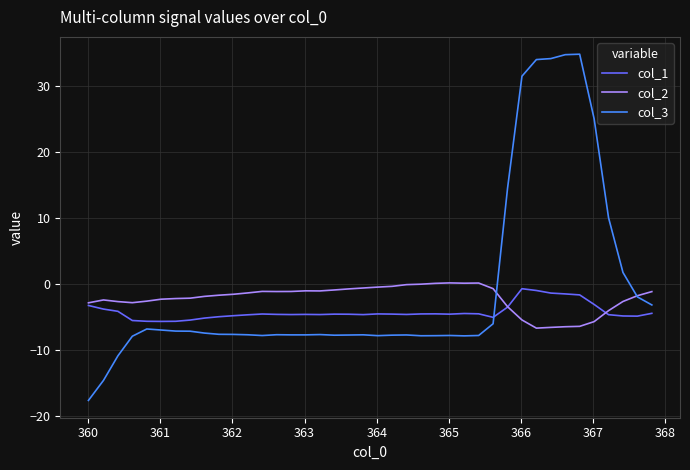

In col_2, how many points are lower than both neighbors (excluding endpoints)?

5